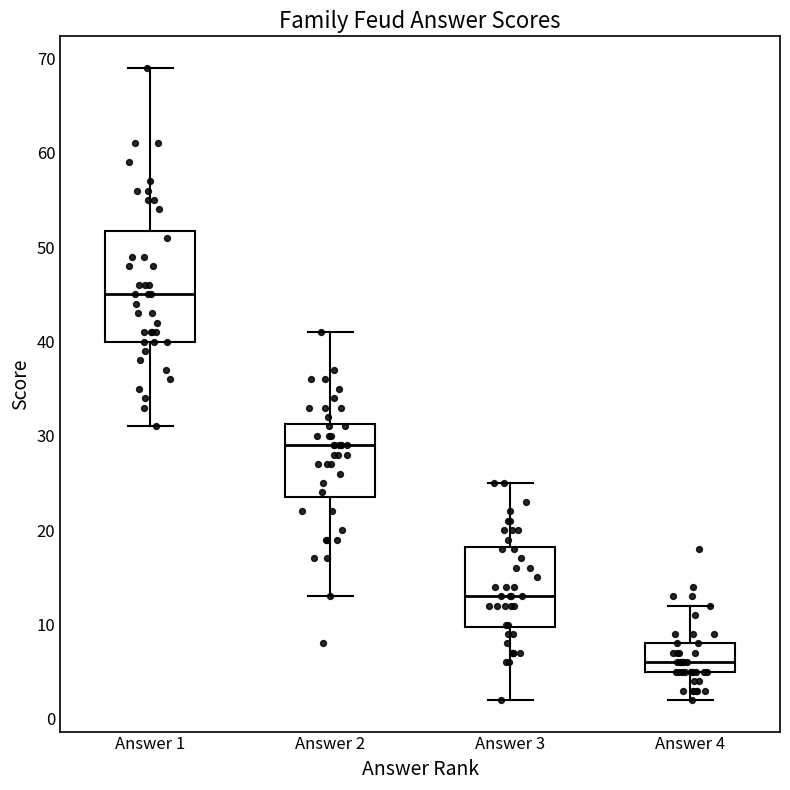

Comparing the boxes themselves (not the whiskers), which one is the tallest?

Answer 1